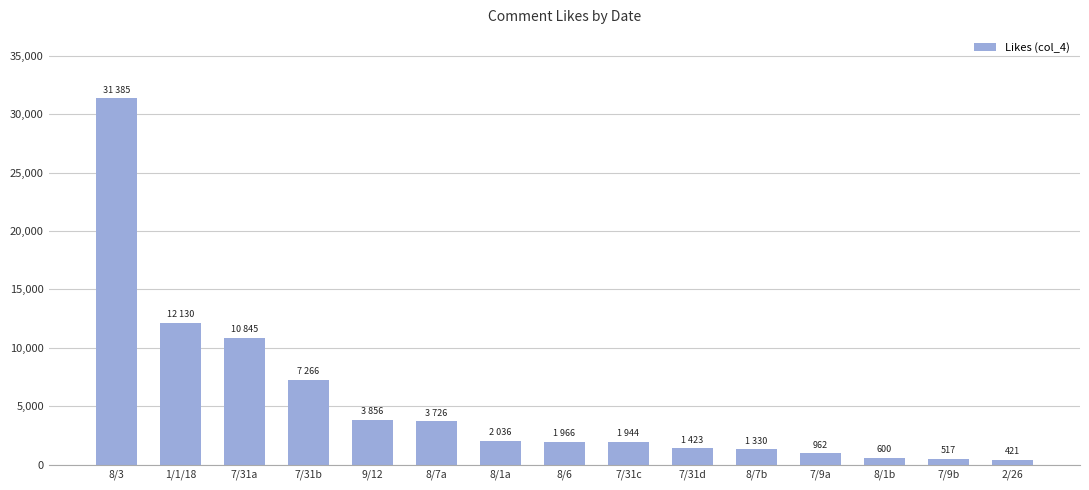

At which label is the value closest to 15903?

1/1/18